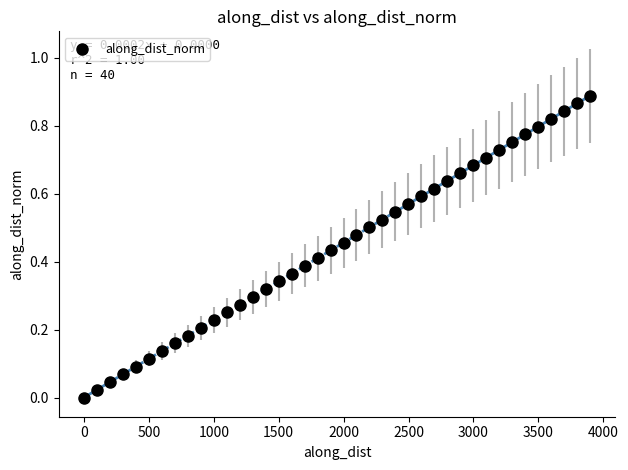

What is the range of X values (max minus min)?

3896.9